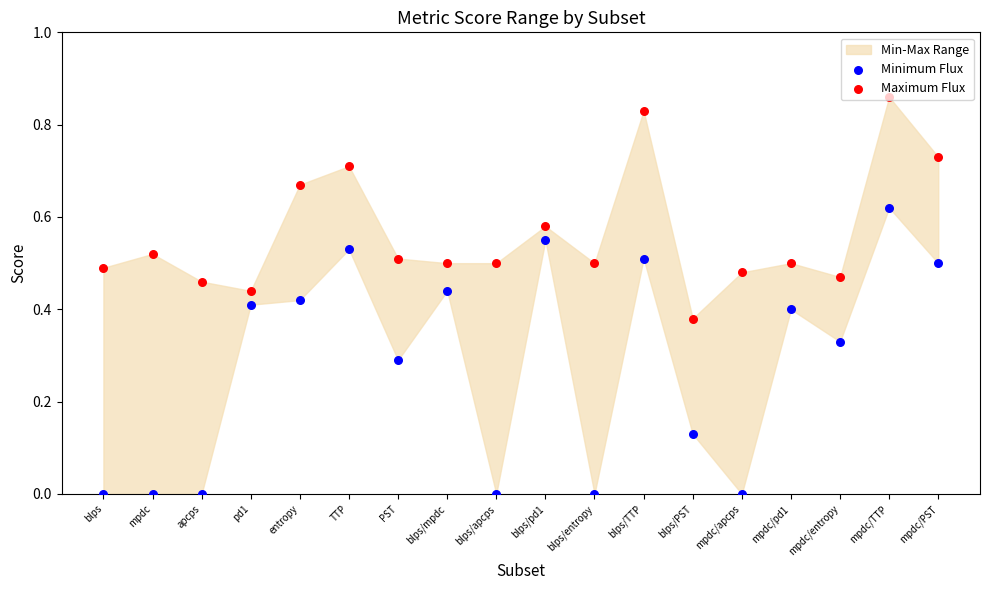

Which series has the largest total across all categories?

Maximum Flux